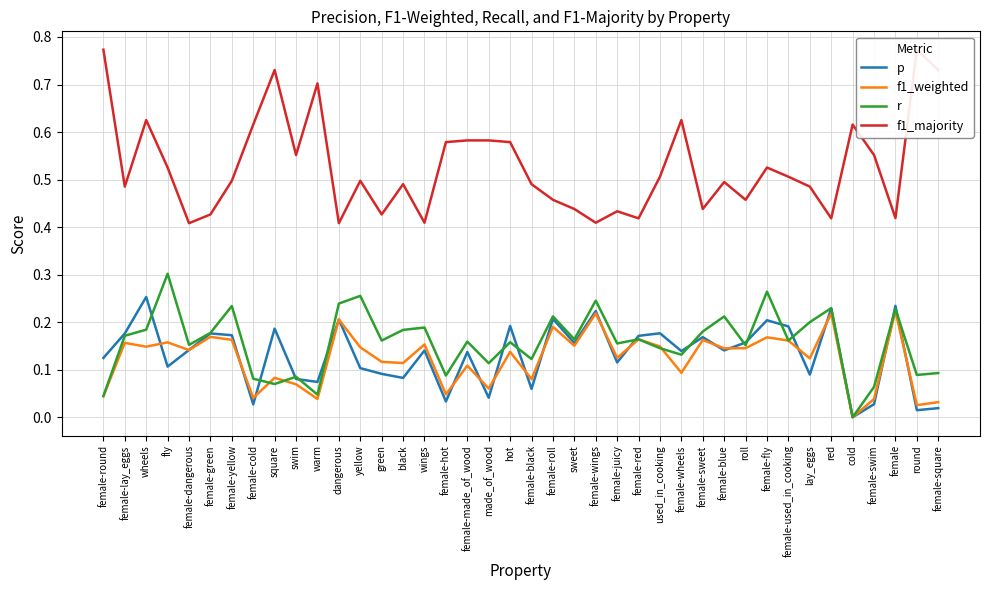

What is the difference between the highest and lowest values at round?

0.8